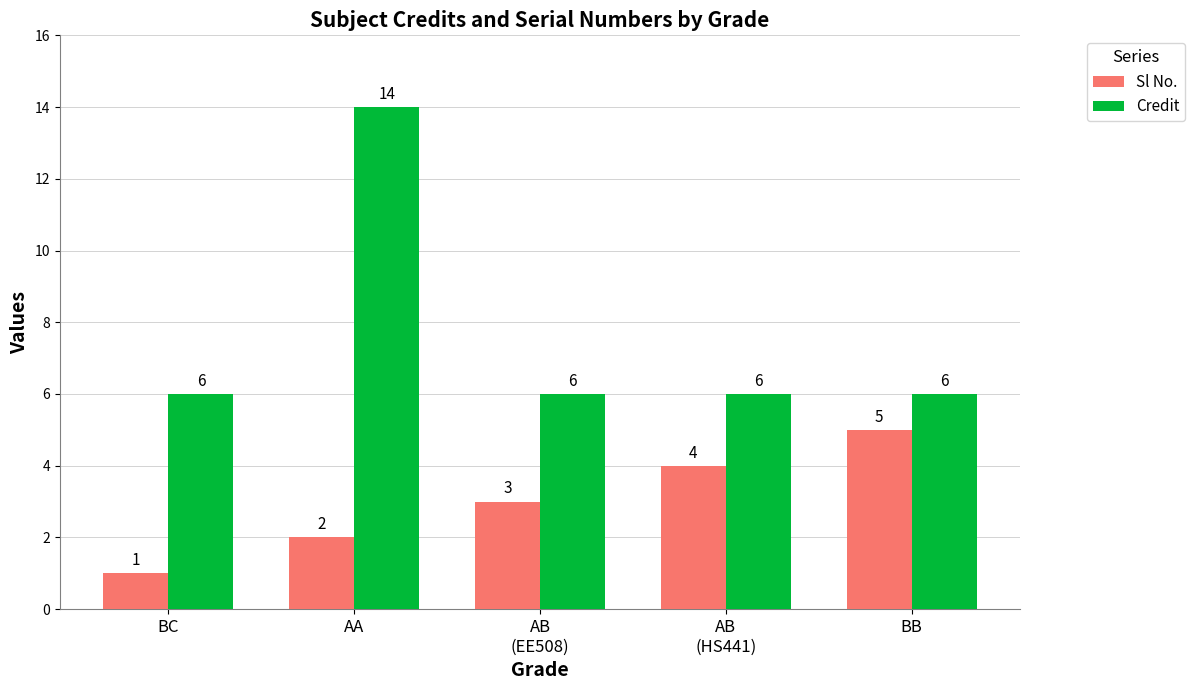

What is the label of the 4th bar from the right?

AA